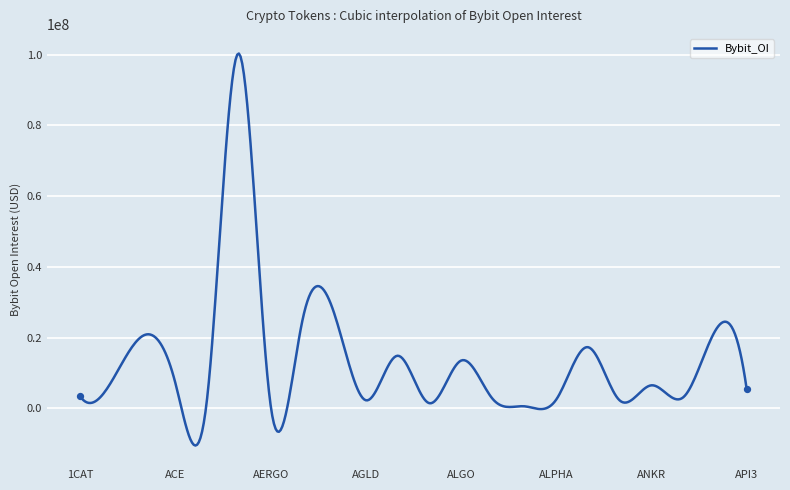

What is the minimum value shown in the chart?

-10493846.7